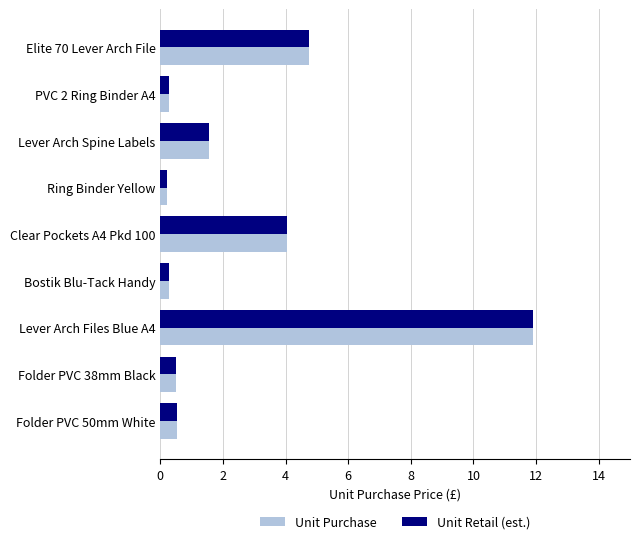

Is it true that Unit Retail (est.) equals 2.2 at Elite 70 Lever Arch File?

False